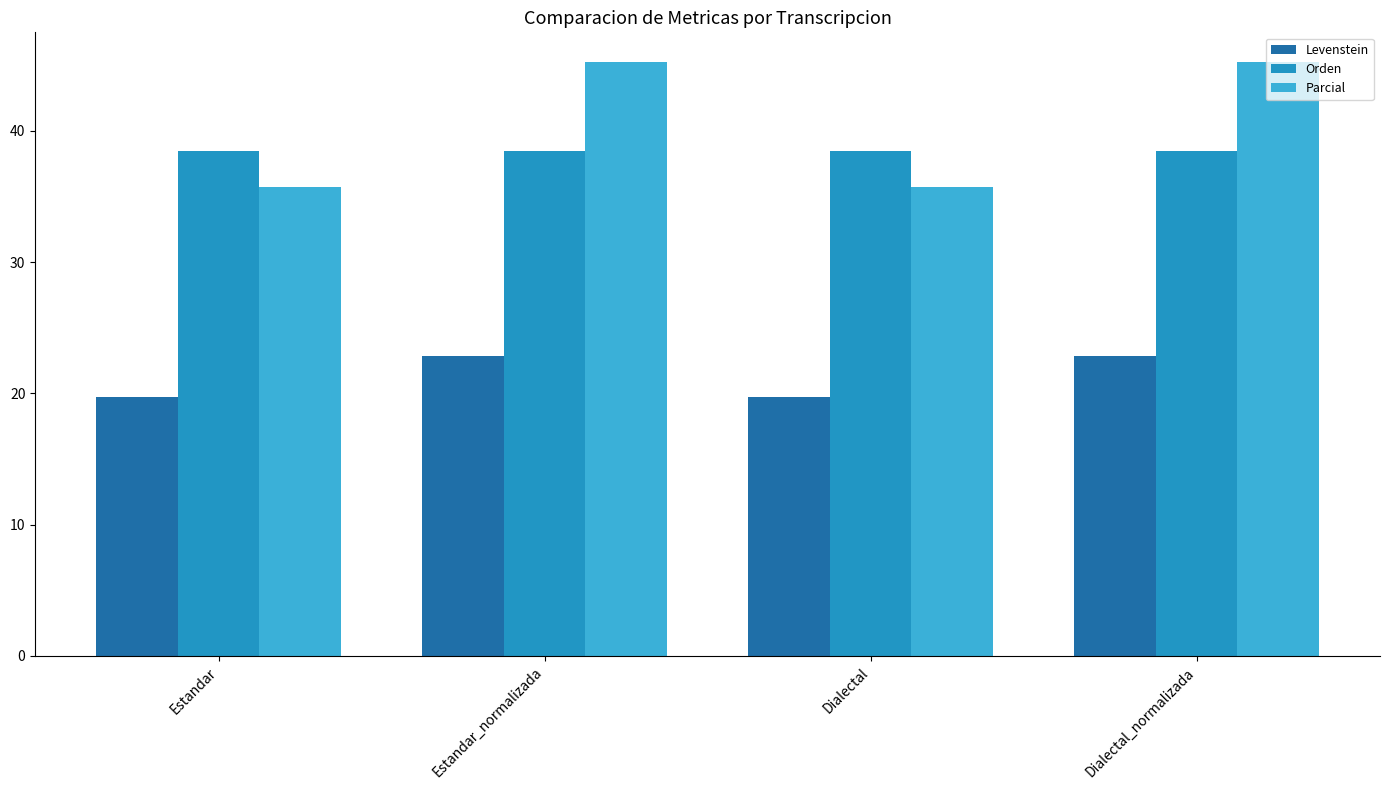

What are all the series names shown in the legend?

Levenstein, Orden, Parcial